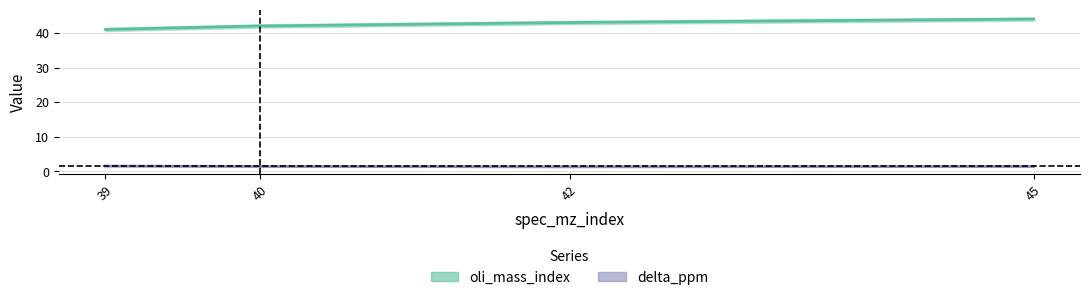

Count the delta_ppm values in the range 1 to 2.

4